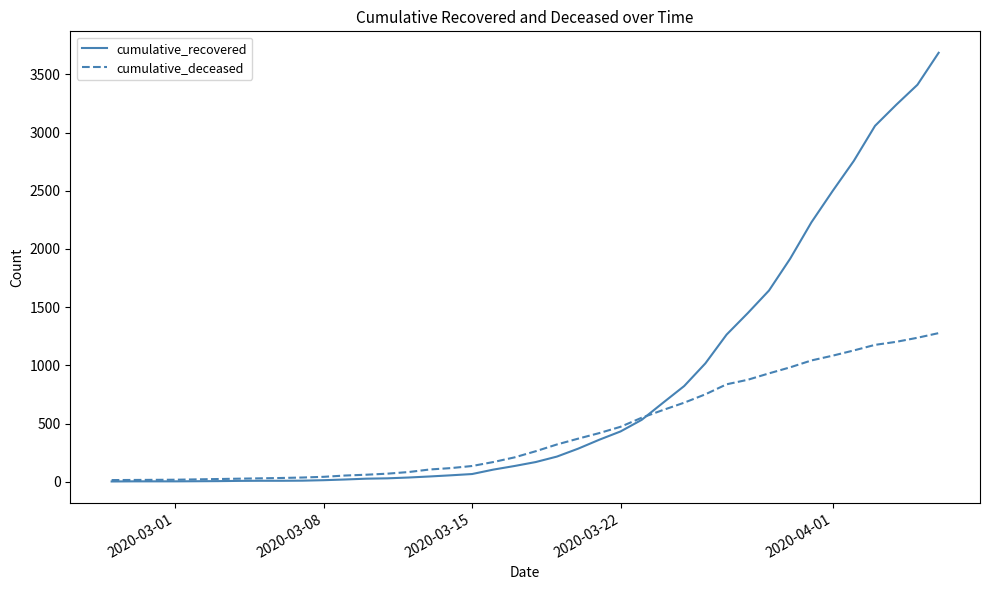

List the series in order of their overall mean, highest first.

cumulative_recovered, cumulative_deceased